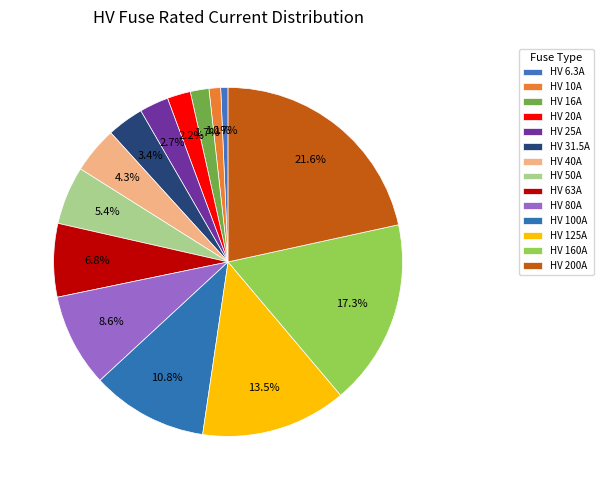

How many segments does this pie chart have?

14